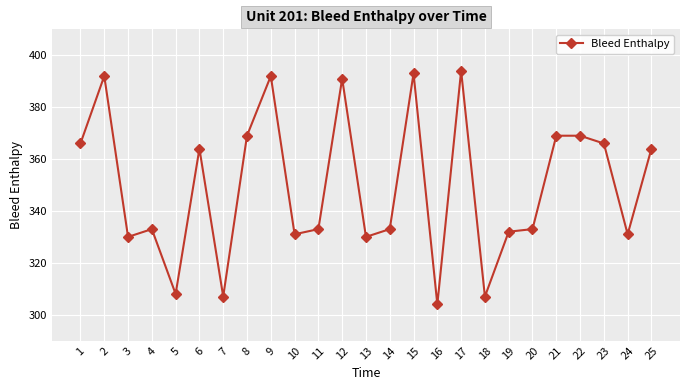

The chart shows a value of 330 at 3. True or false?

True